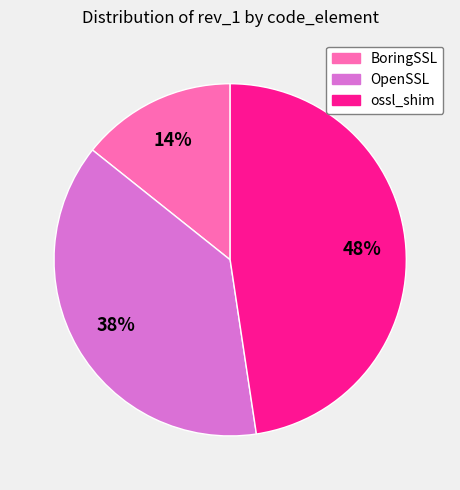

To the nearest percent, what percentage of the pie is OpenSSL?

38%